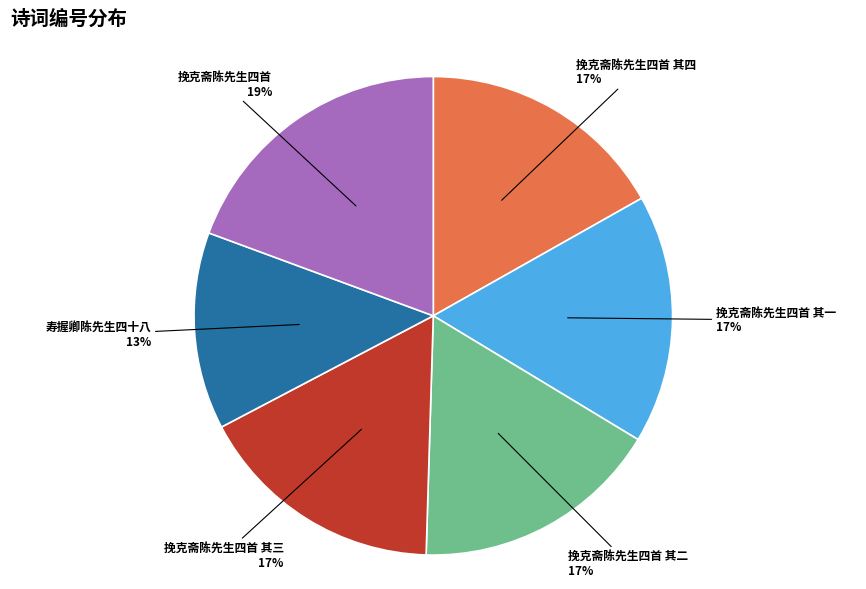

Which category has the smallest portion of the pie?

寿握卿陈先生四十八